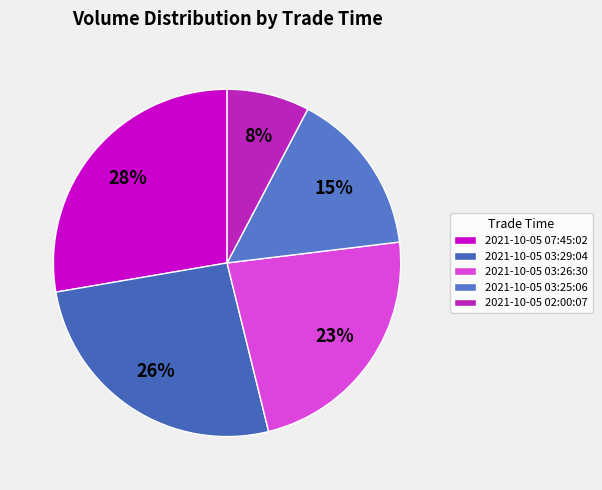

To the nearest percent, what is the average slice percentage?

20%